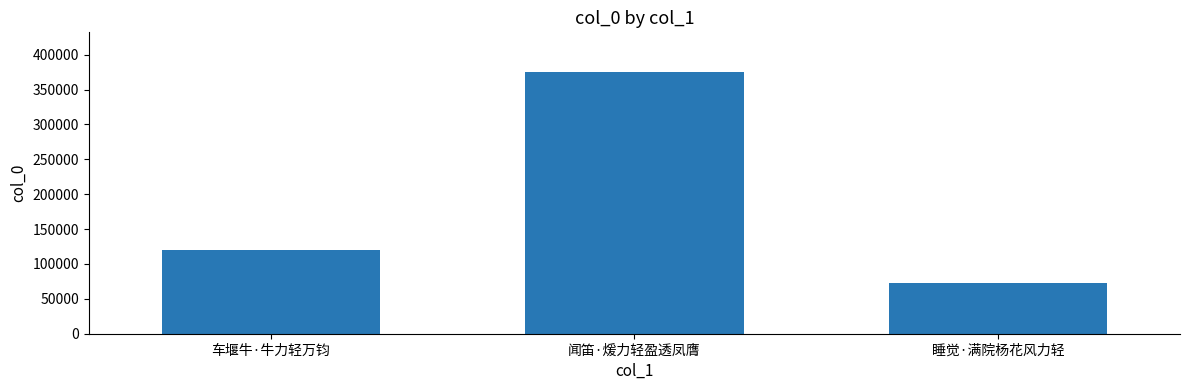

Which has a higher value, 车堰牛·牛力轻万钧 or 睡觉·满院杨花风力轻?

车堰牛·牛力轻万钧